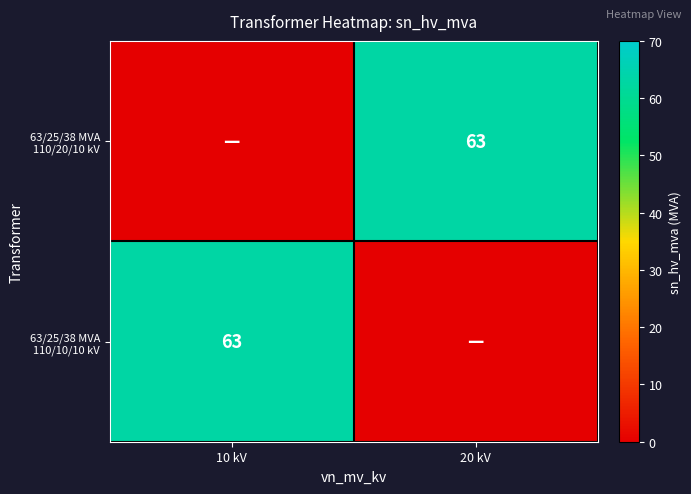

List the series in order of their peak value, lowest first.

63/25/38 MVA 110/20/10 kV, 63/25/38 MVA 110/10/10 kV